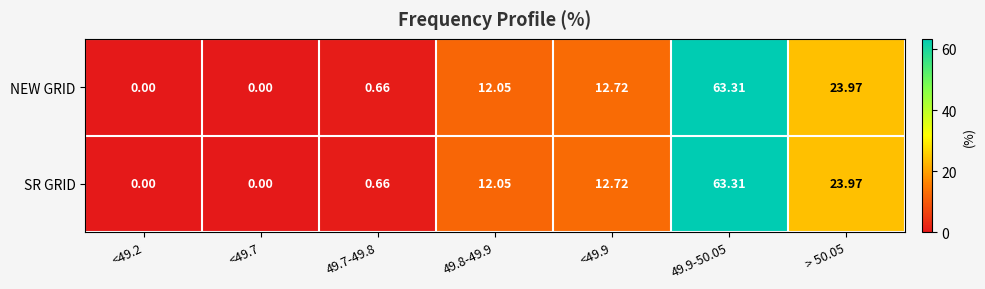

List the series in order of their peak value, highest first.

NEW GRID, SR GRID